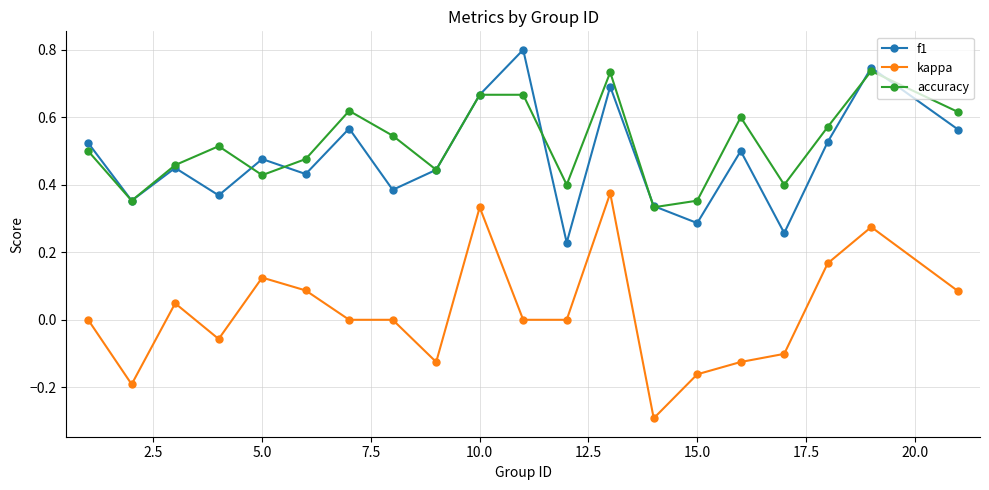

Which series has the largest total across all categories?

accuracy